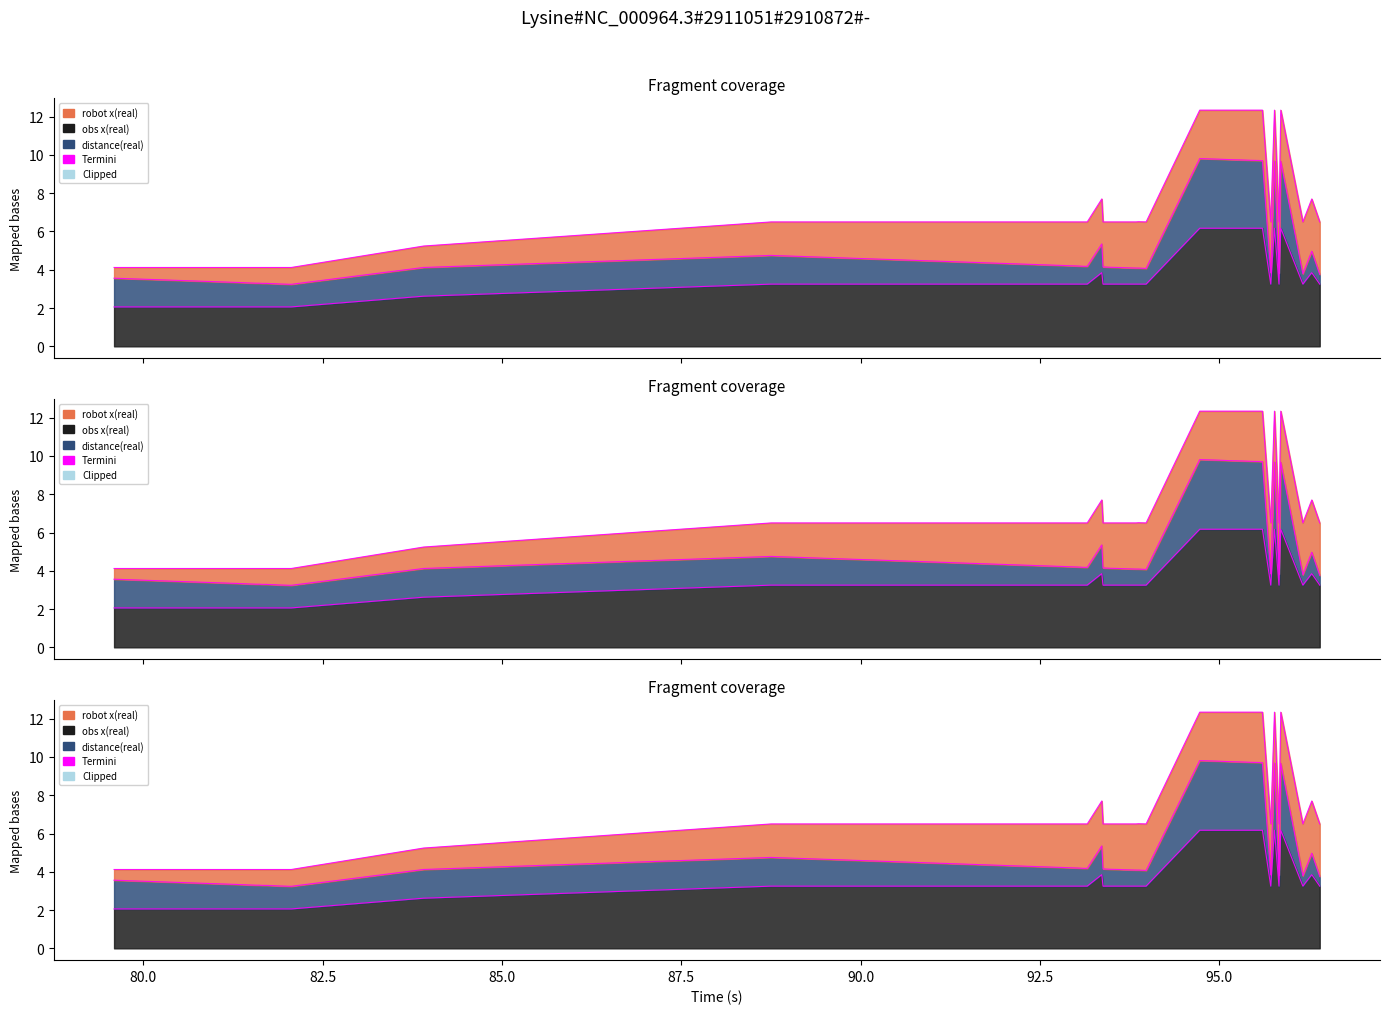

True or false: robot x(real) and obs x(real) cross at least once.

False